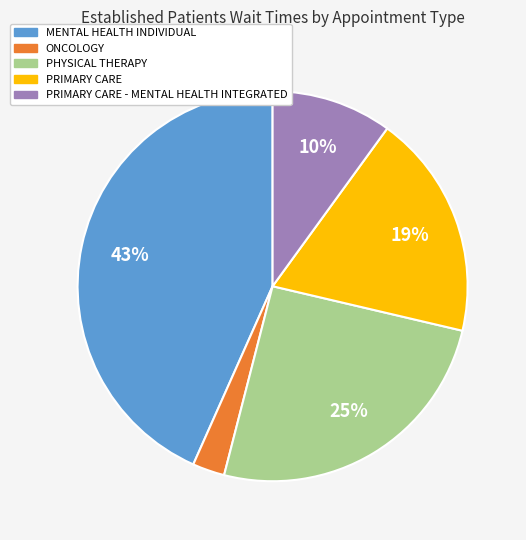

To the nearest percent, what is the average slice percentage?

20%